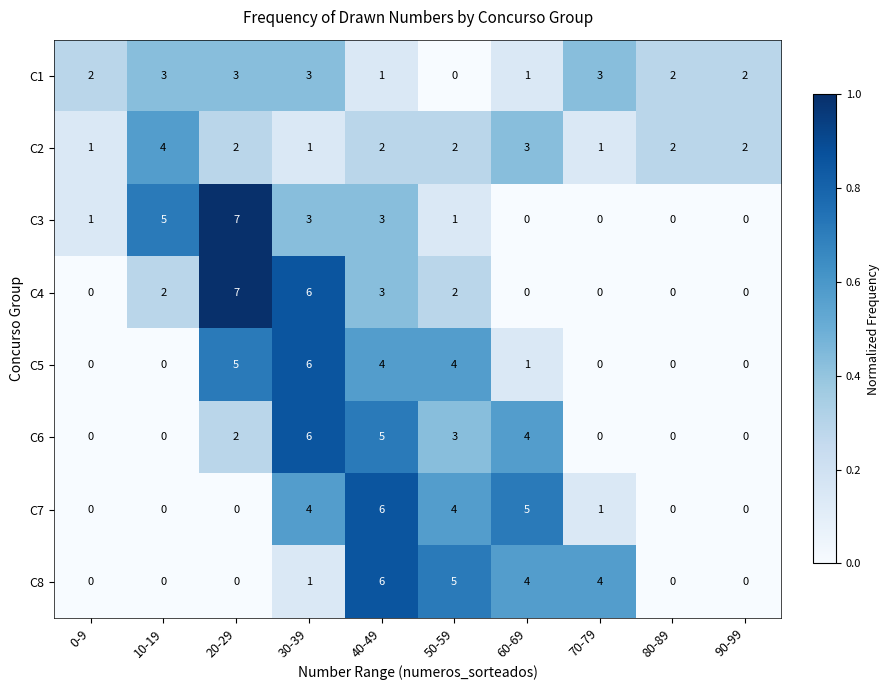

Which category has the highest value in the C2 series?

10-19